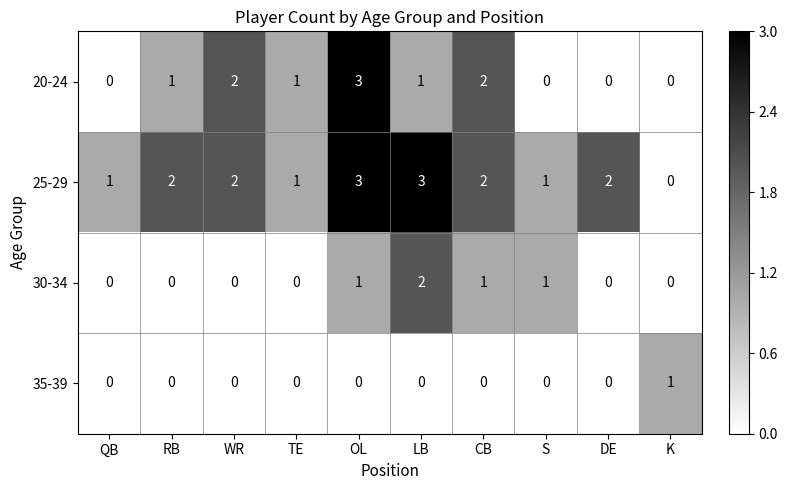

Which series has the largest total across all categories?

25-29